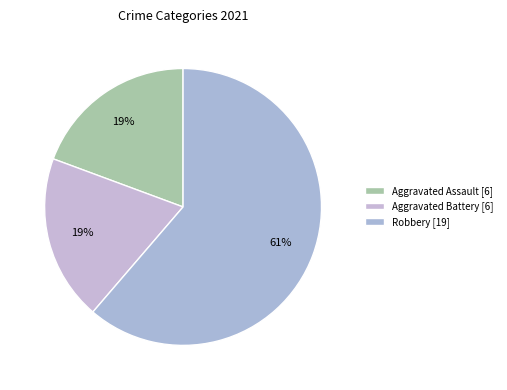

How many segments does this pie chart have?

3